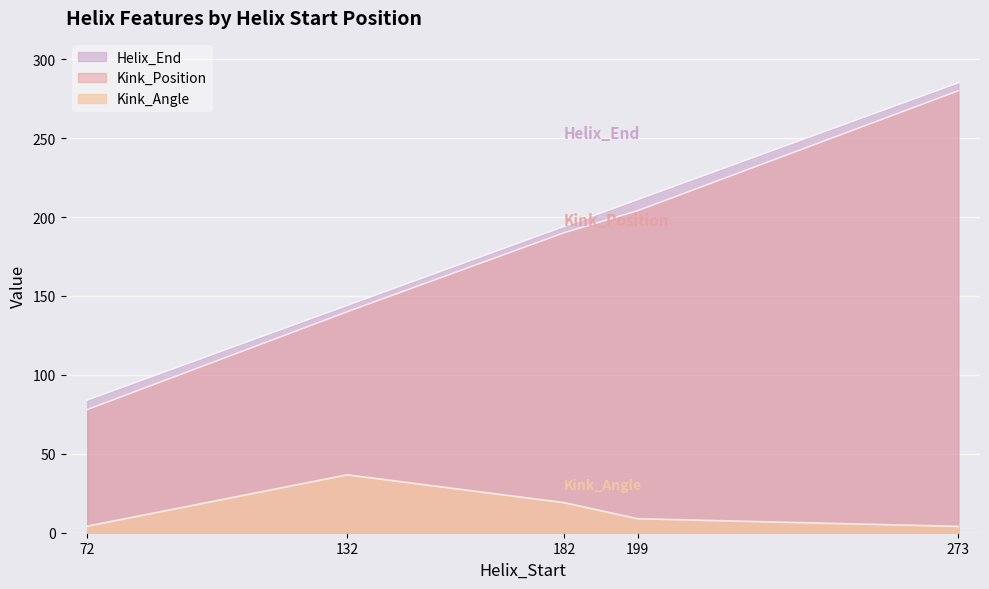

Rank the categories by Kink_Angle value from highest to lowest.

132, 182, 199, 72, 273